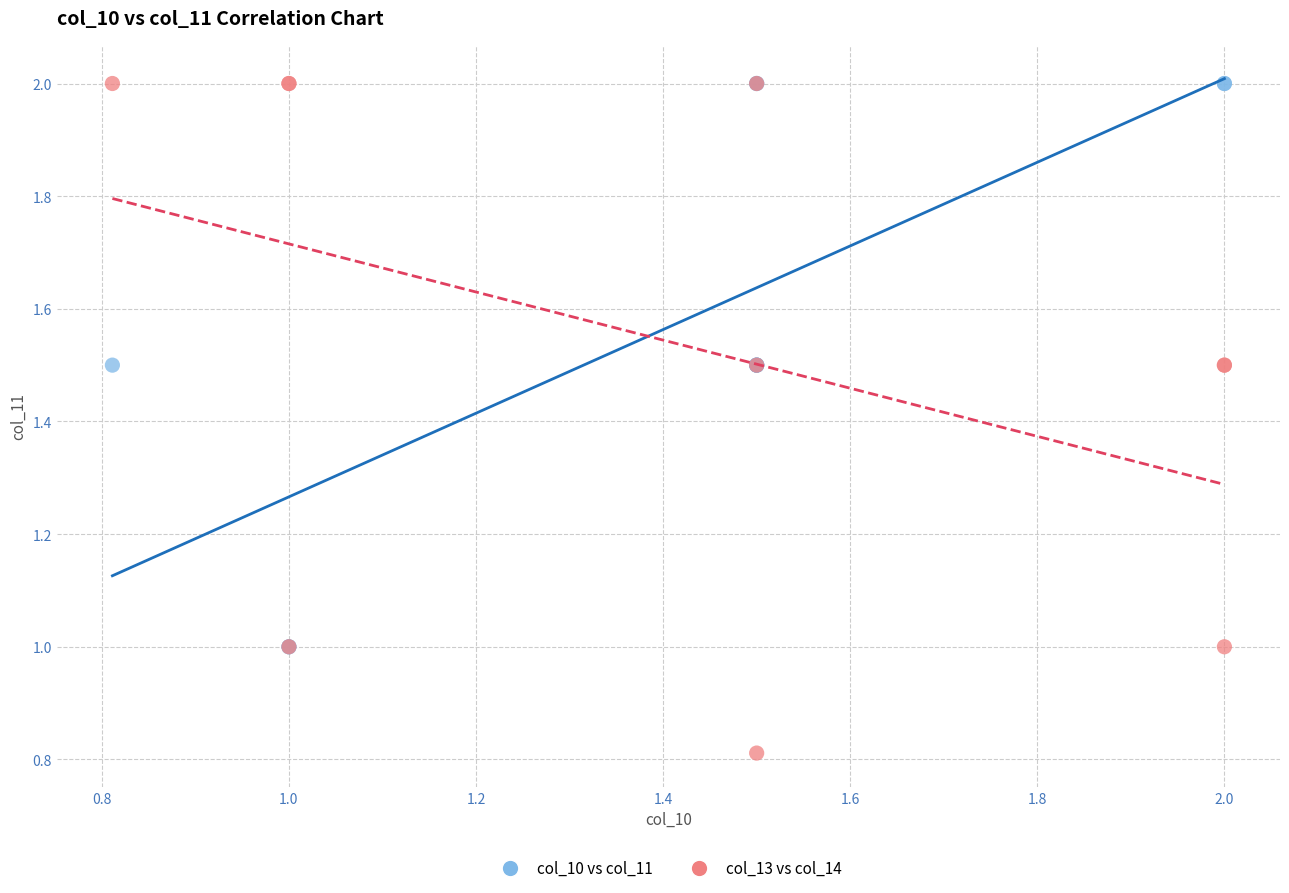

Which series contains the lowest Y value?

col_13 vs col_14